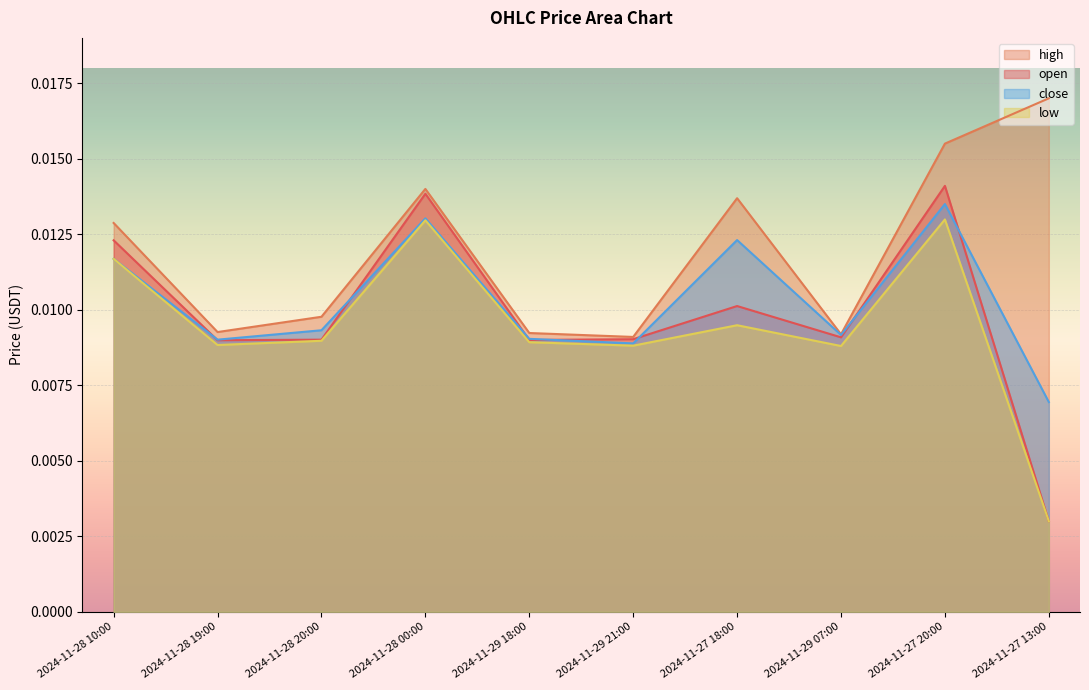

Count the number of categories in the chart.

10